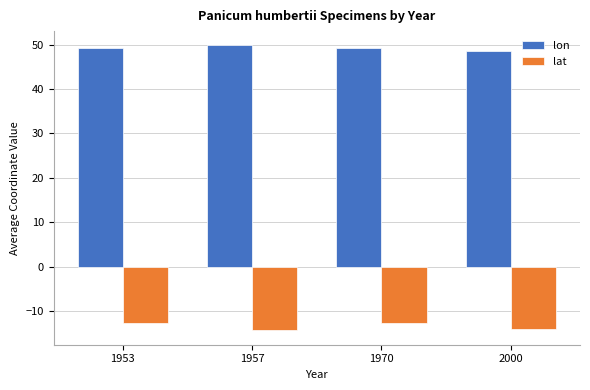

What is the value of the lat bar at the 1st from the left?

-12.6